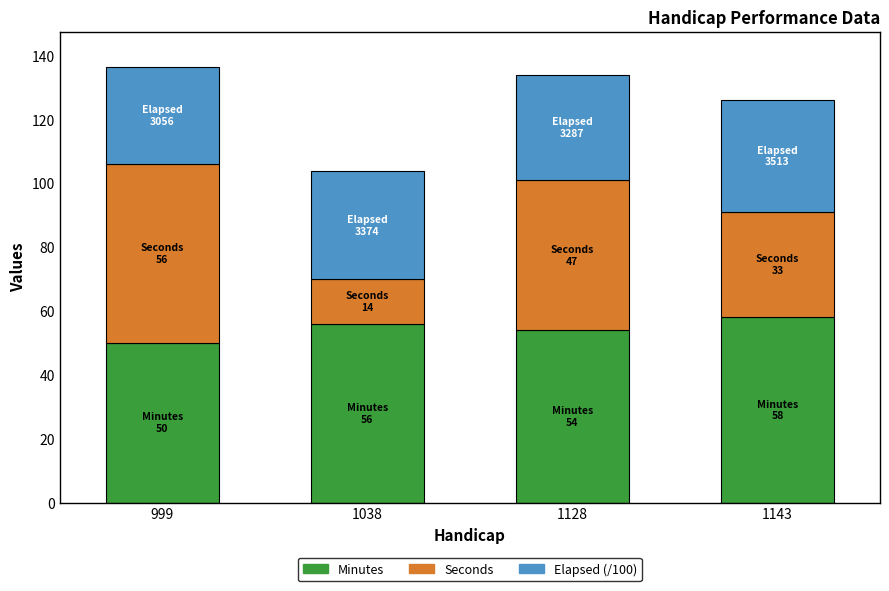

What is the total value across all series at 999?

136.6